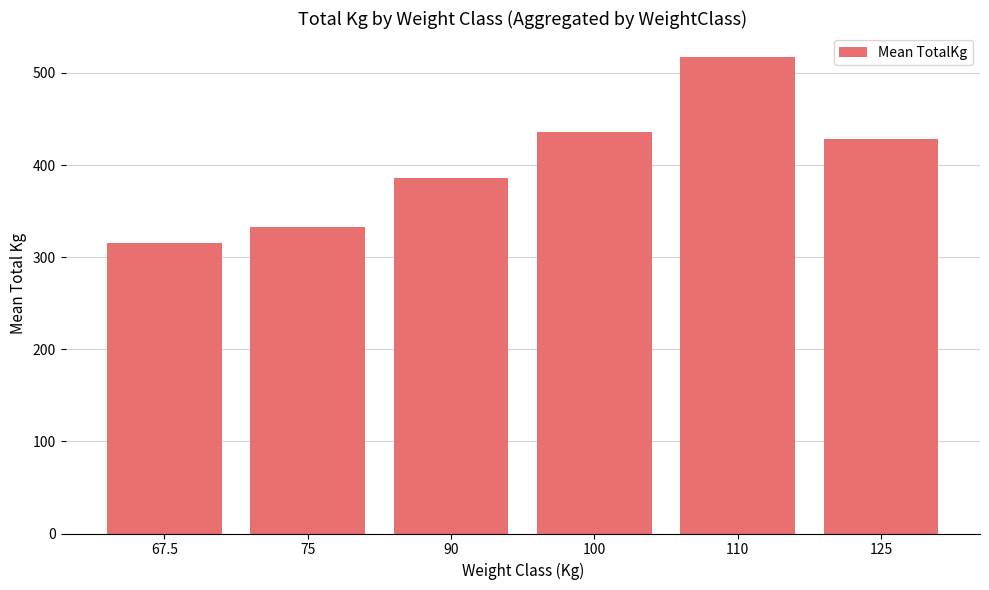

What position from the left is 125?

6